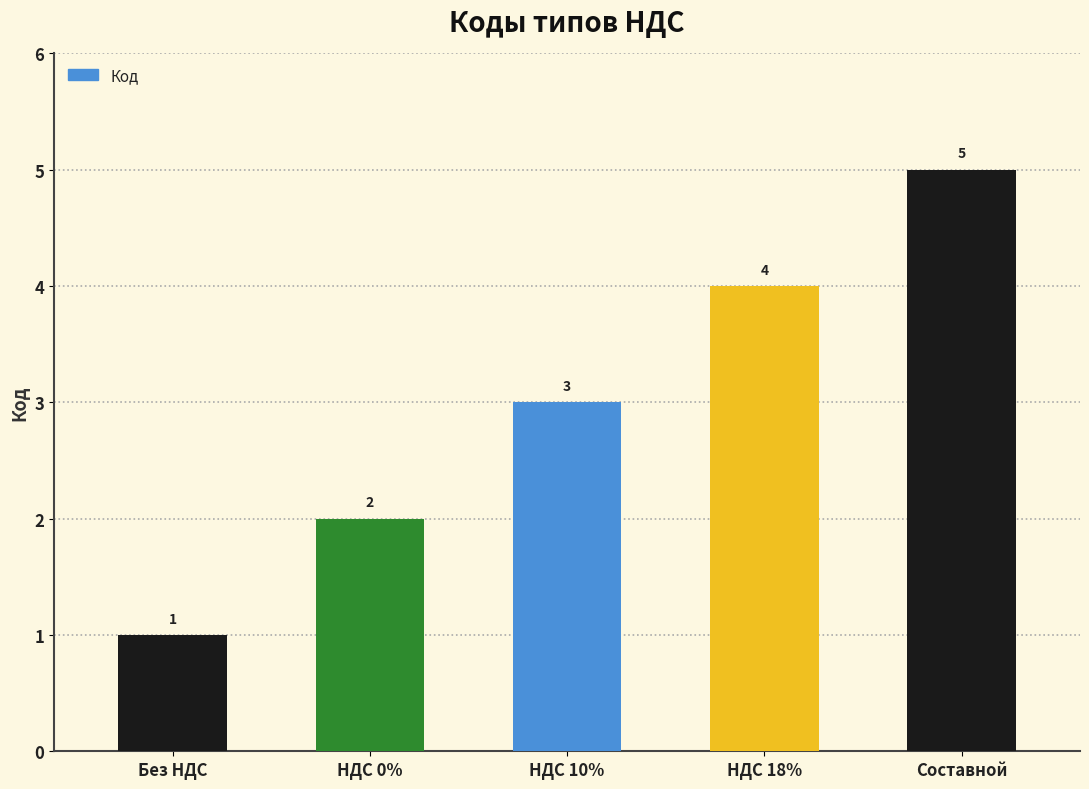

Is it true that the value at НДС 0% is 2?

True